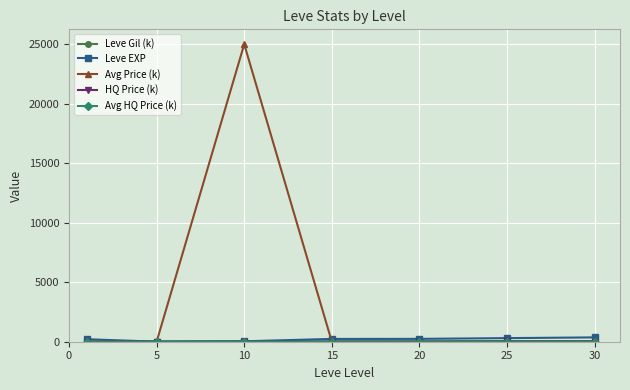

Which series has the widest spread of values?

Avg Price (k)